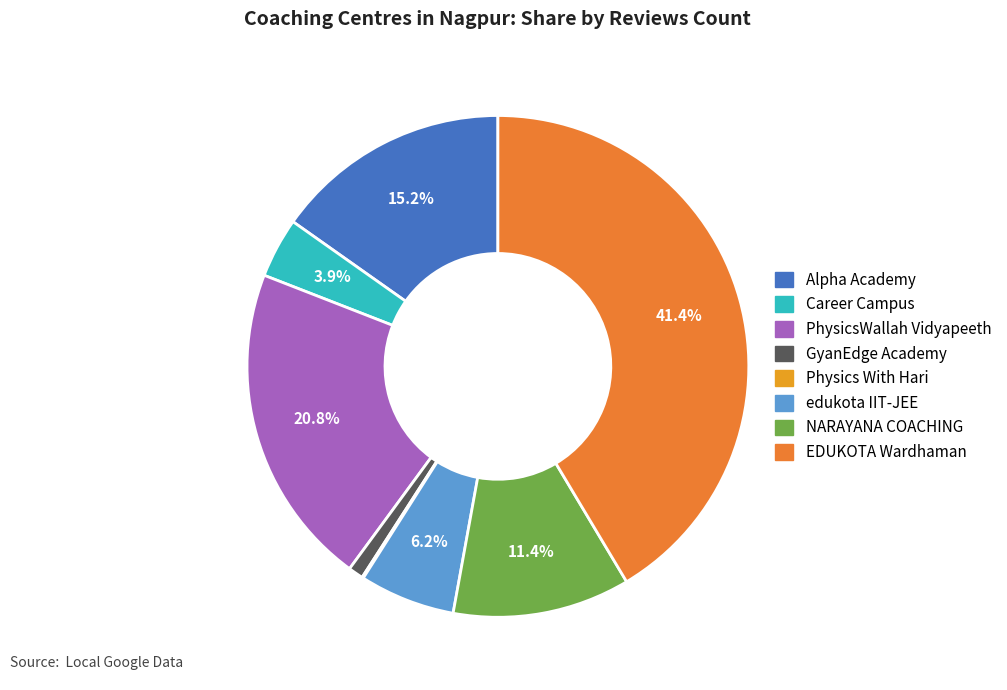

What is the change in value from PhysicsWallah Vidyapeeth to EDUKOTA Wardhaman?

+234